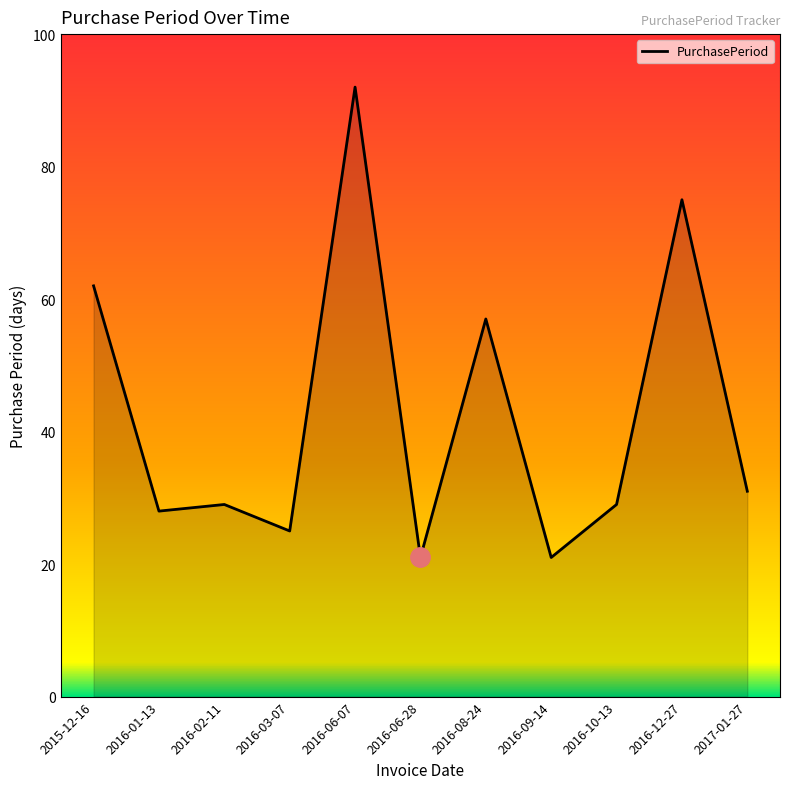

What position from the left is 2016-06-28?

6